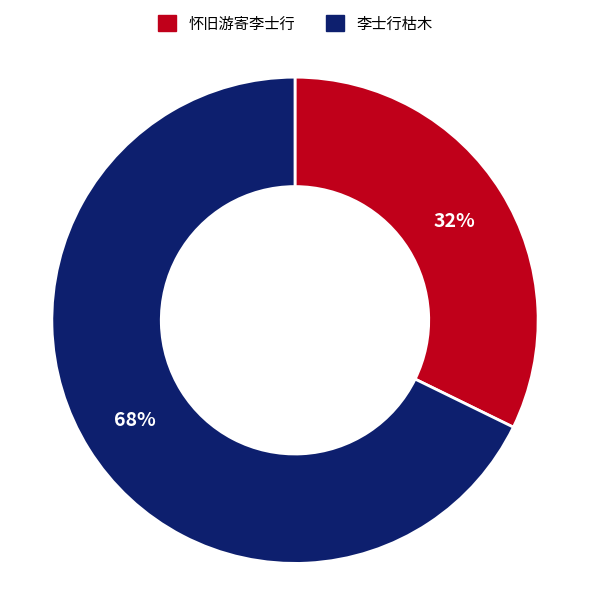

Rank the categories by value from lowest to highest.

怀旧游寄李士行, 李士行枯木